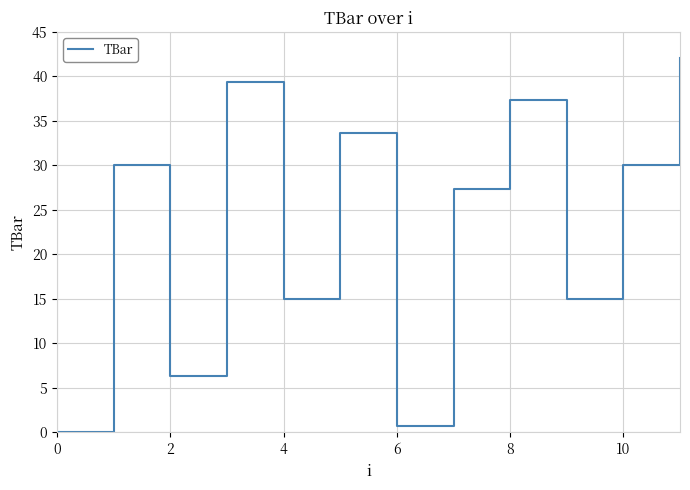

Is this an area chart (filled region under the line)?

No